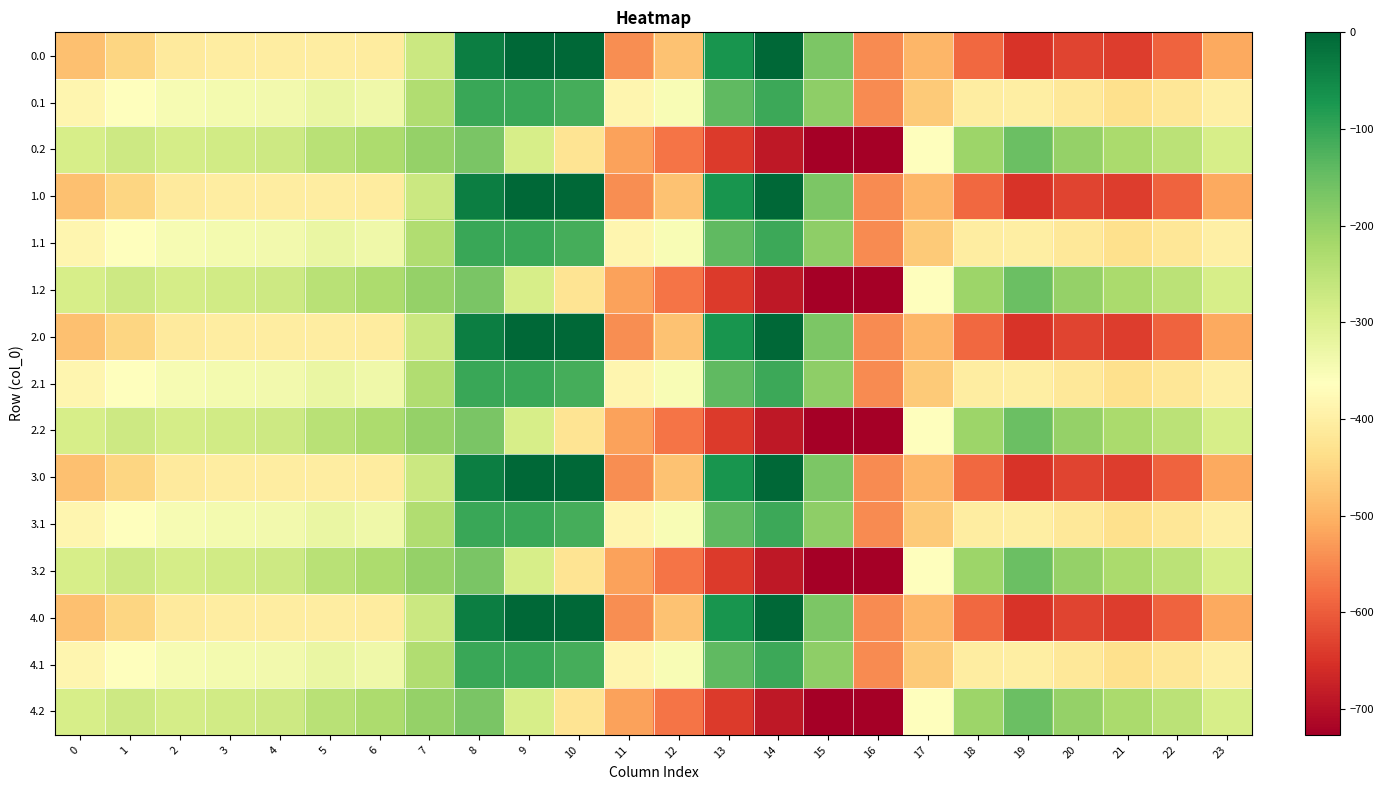

What is the spread (max minus min) of values at 20?

430.7